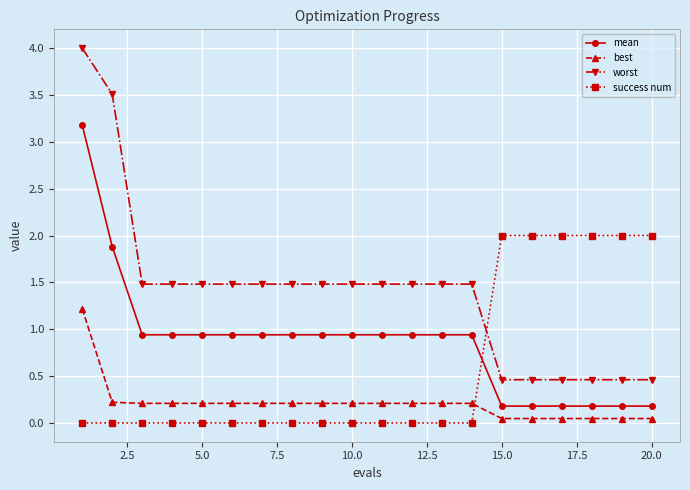

List the series in order of their overall mean, highest first.

worst, mean, success num, best